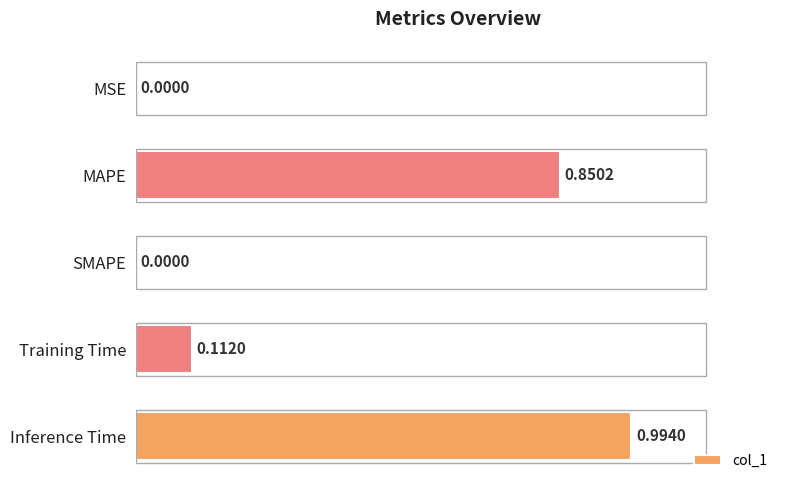

Which label corresponds to the largest value in the chart?

Inference Time